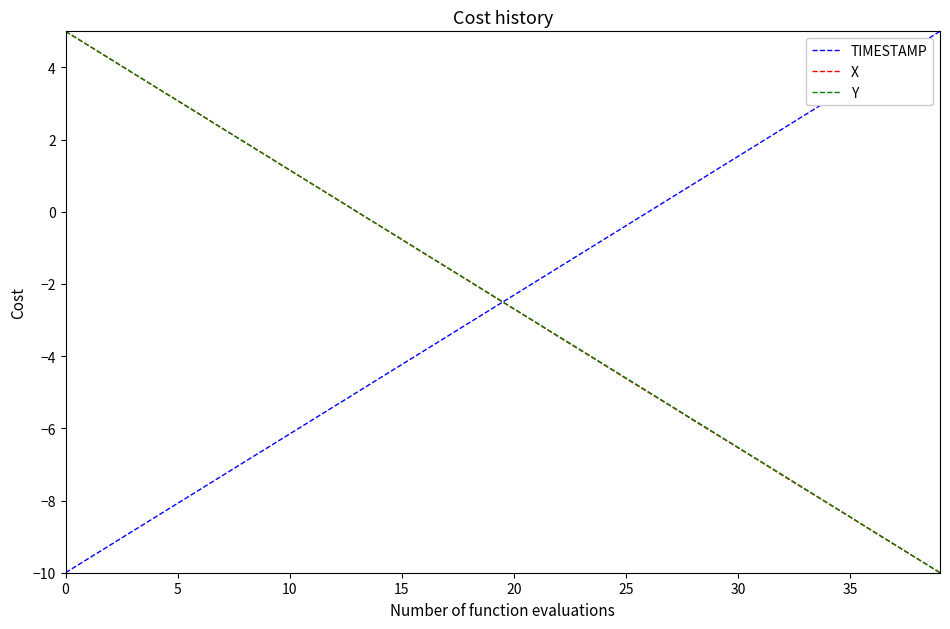

List the series in order of their overall mean, lowest first.

X, TIMESTAMP, Y